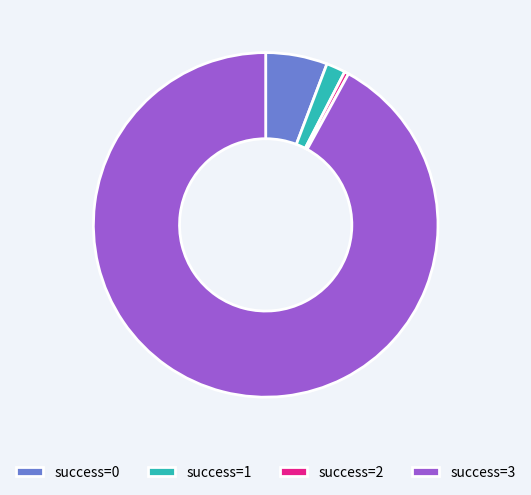

Which category has the biggest portion of the pie?

success=3